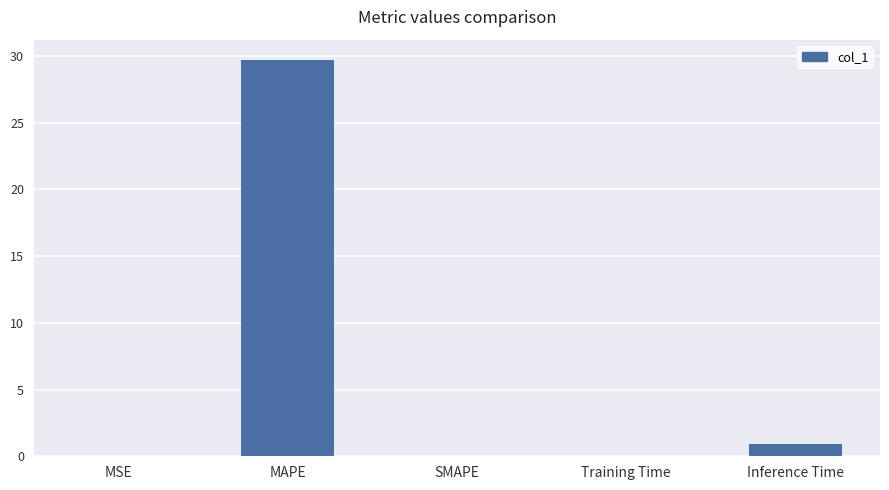

Where is the data nearest to the value 14?

Inference Time